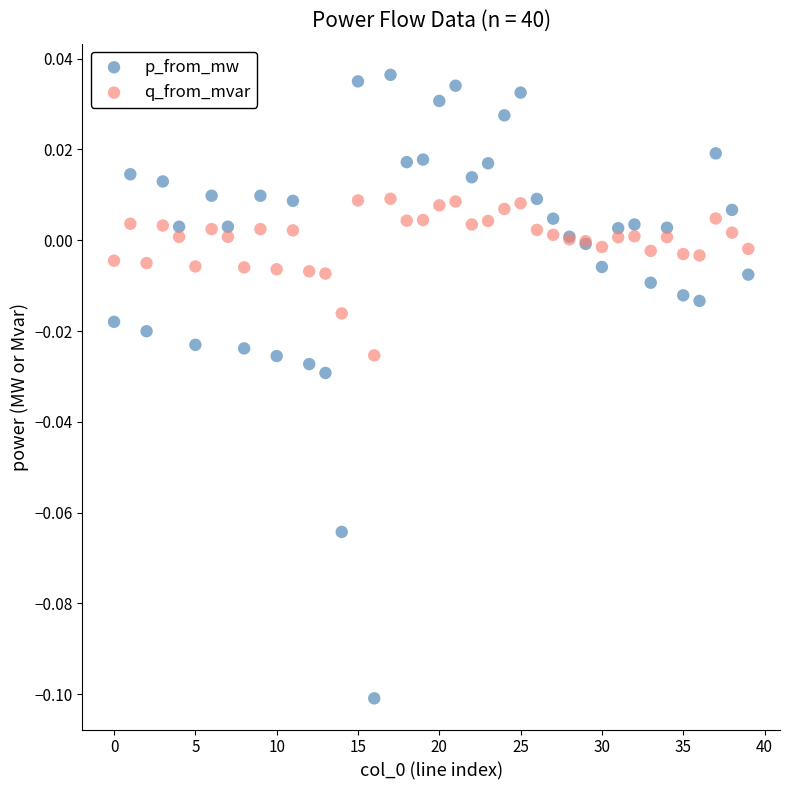

What are all the series names shown in the legend?

p_from_mw, q_from_mvar